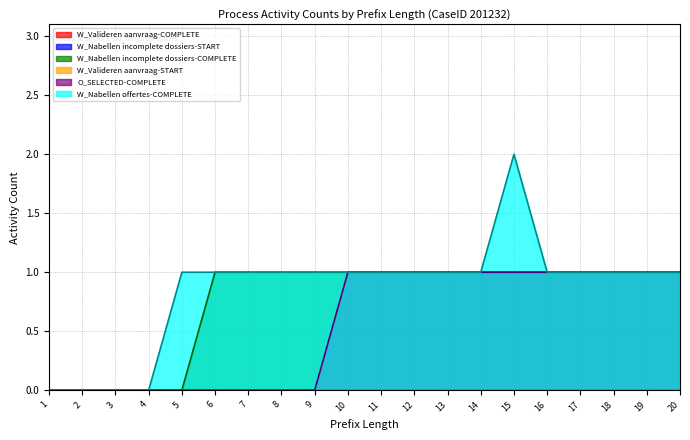

Rank the series by their maximum value, from highest to lowest.

W_Nabellen offertes-COMPLETE, W_Nabellen incomplete dossiers-COMPLETE, O_SELECTED-COMPLETE